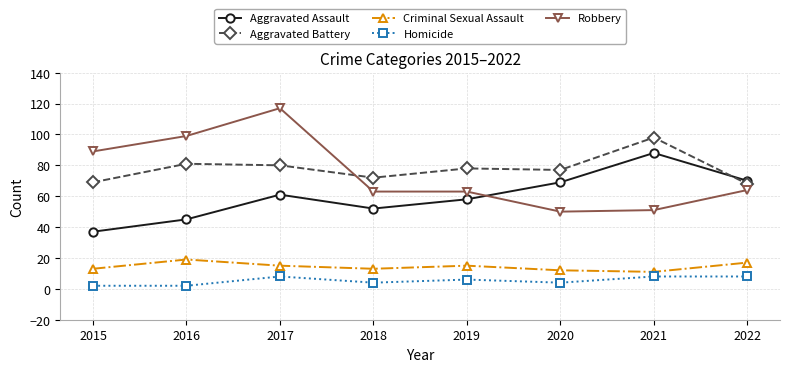

What is the value of the Homicide point at the 7th from the left?

8